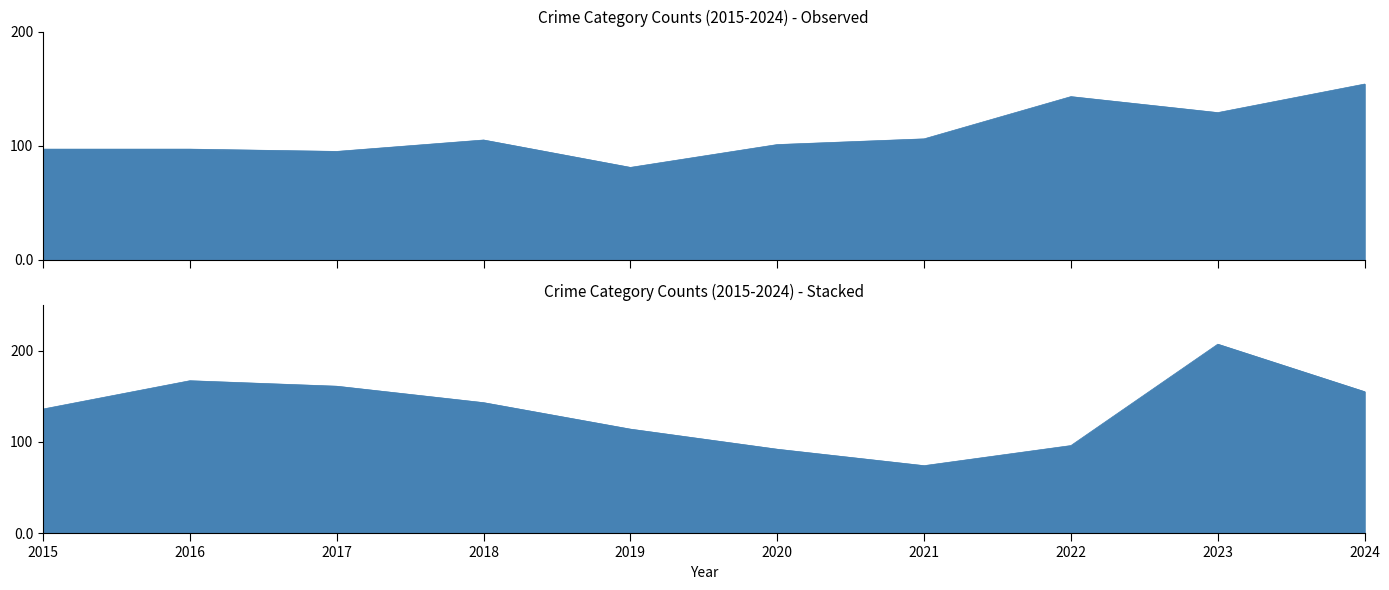

Where is the first local minimum for Criminal Sexual Assault?

2017